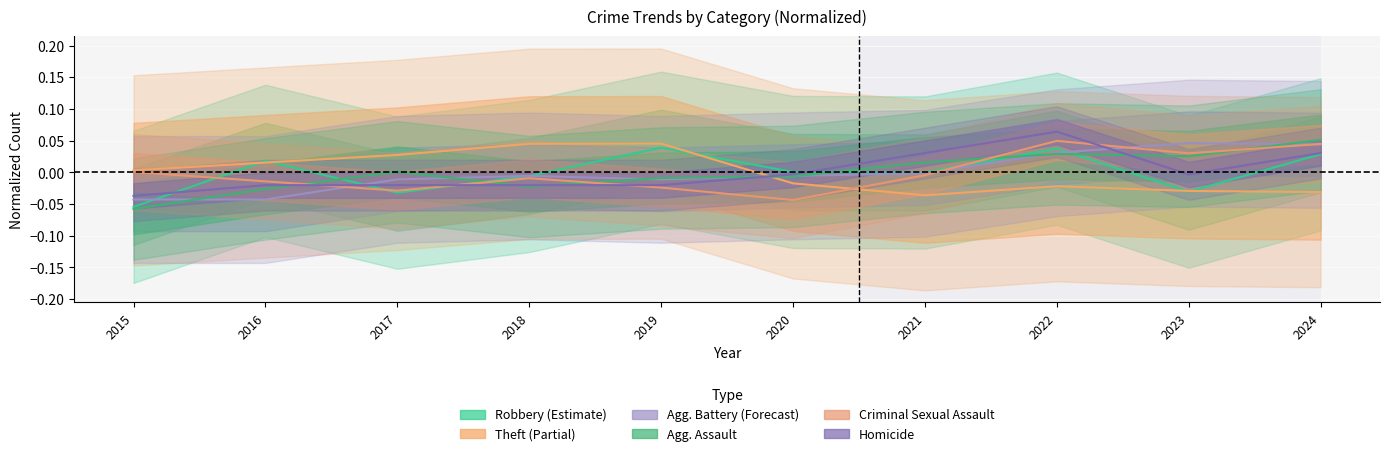

How many times do Theft and Aggravated Battery cross each other?

1